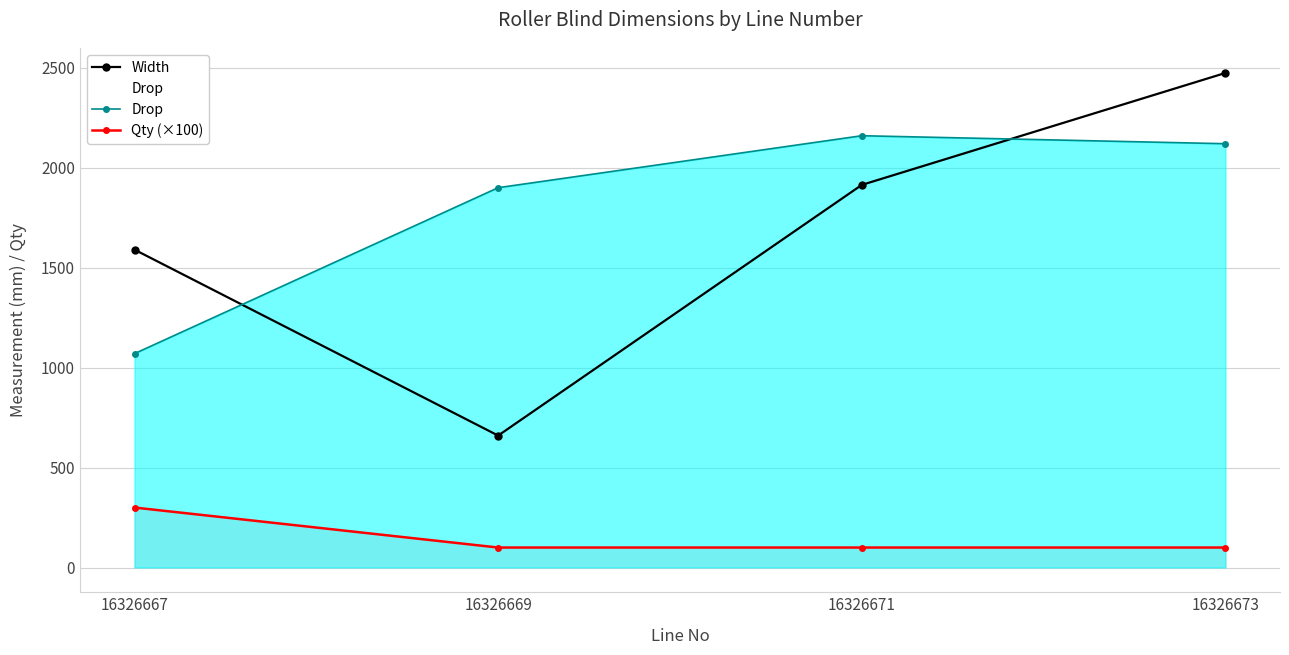

At how many categories does at least one series exceed 2028?

2